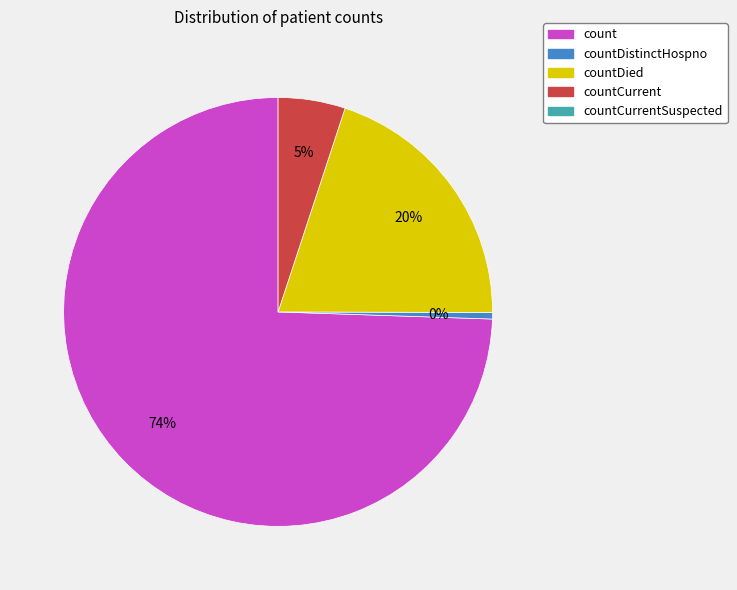

Is there any slice that represents more than half of the pie?

Yes